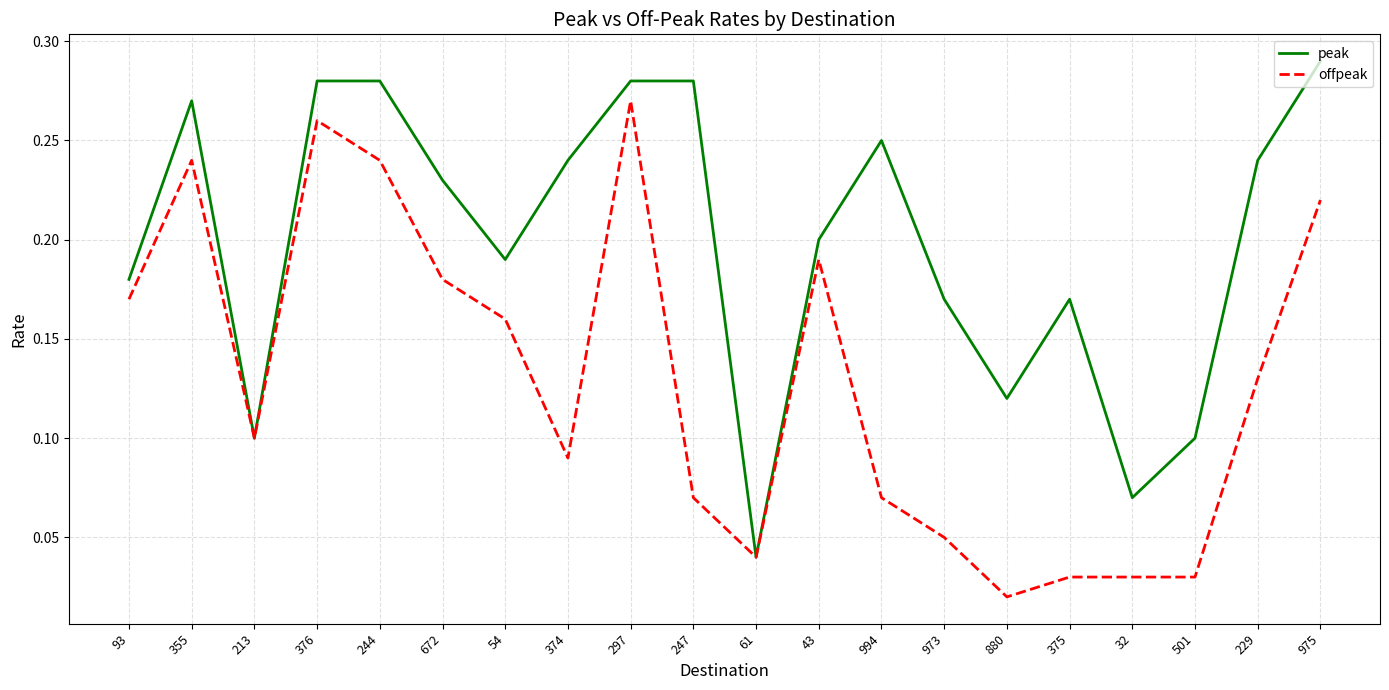

Where is peak nearest to the value 0?

61